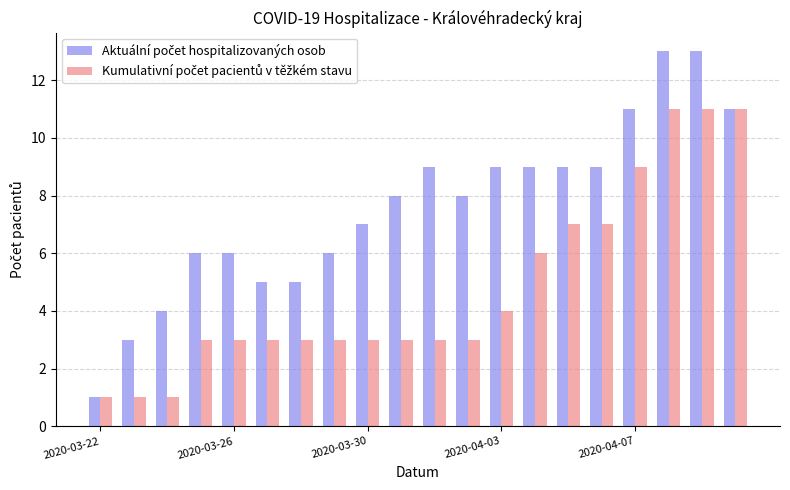

At how many categories does at least one series exceed 5?

15